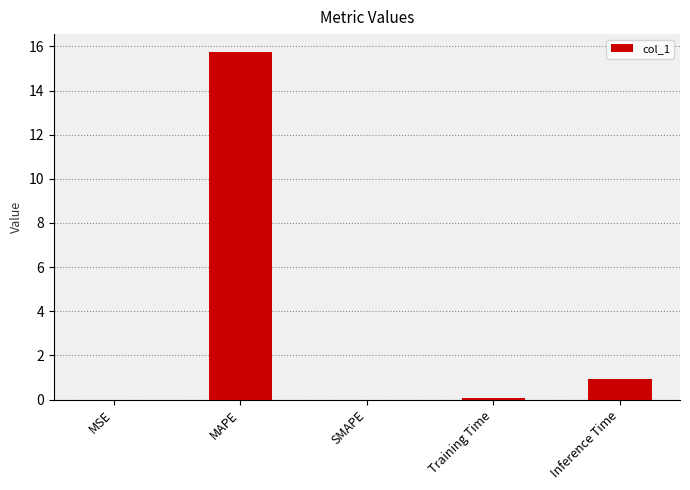

Which category has the highest value across all series?

MAPE